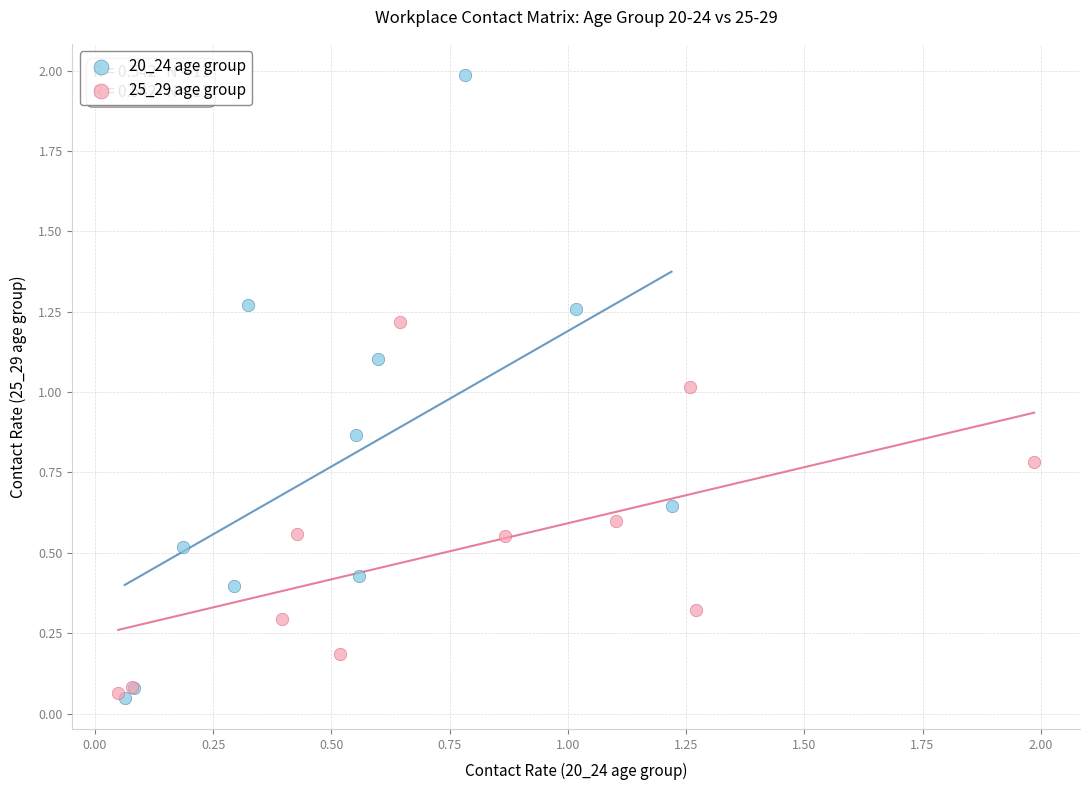

Which series has the widest spread of Y values?

20_24 age group